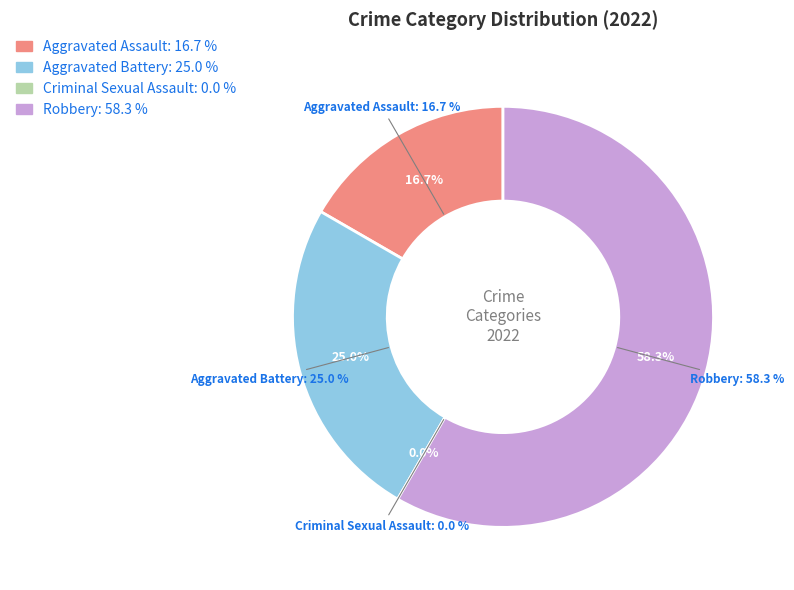

To the nearest percent, what is the difference between the Aggravated Assault and Robbery slice percentages?

42%